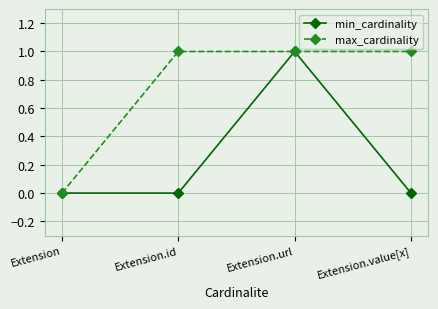

Count the min_cardinality values in the range 0 to 1.

4